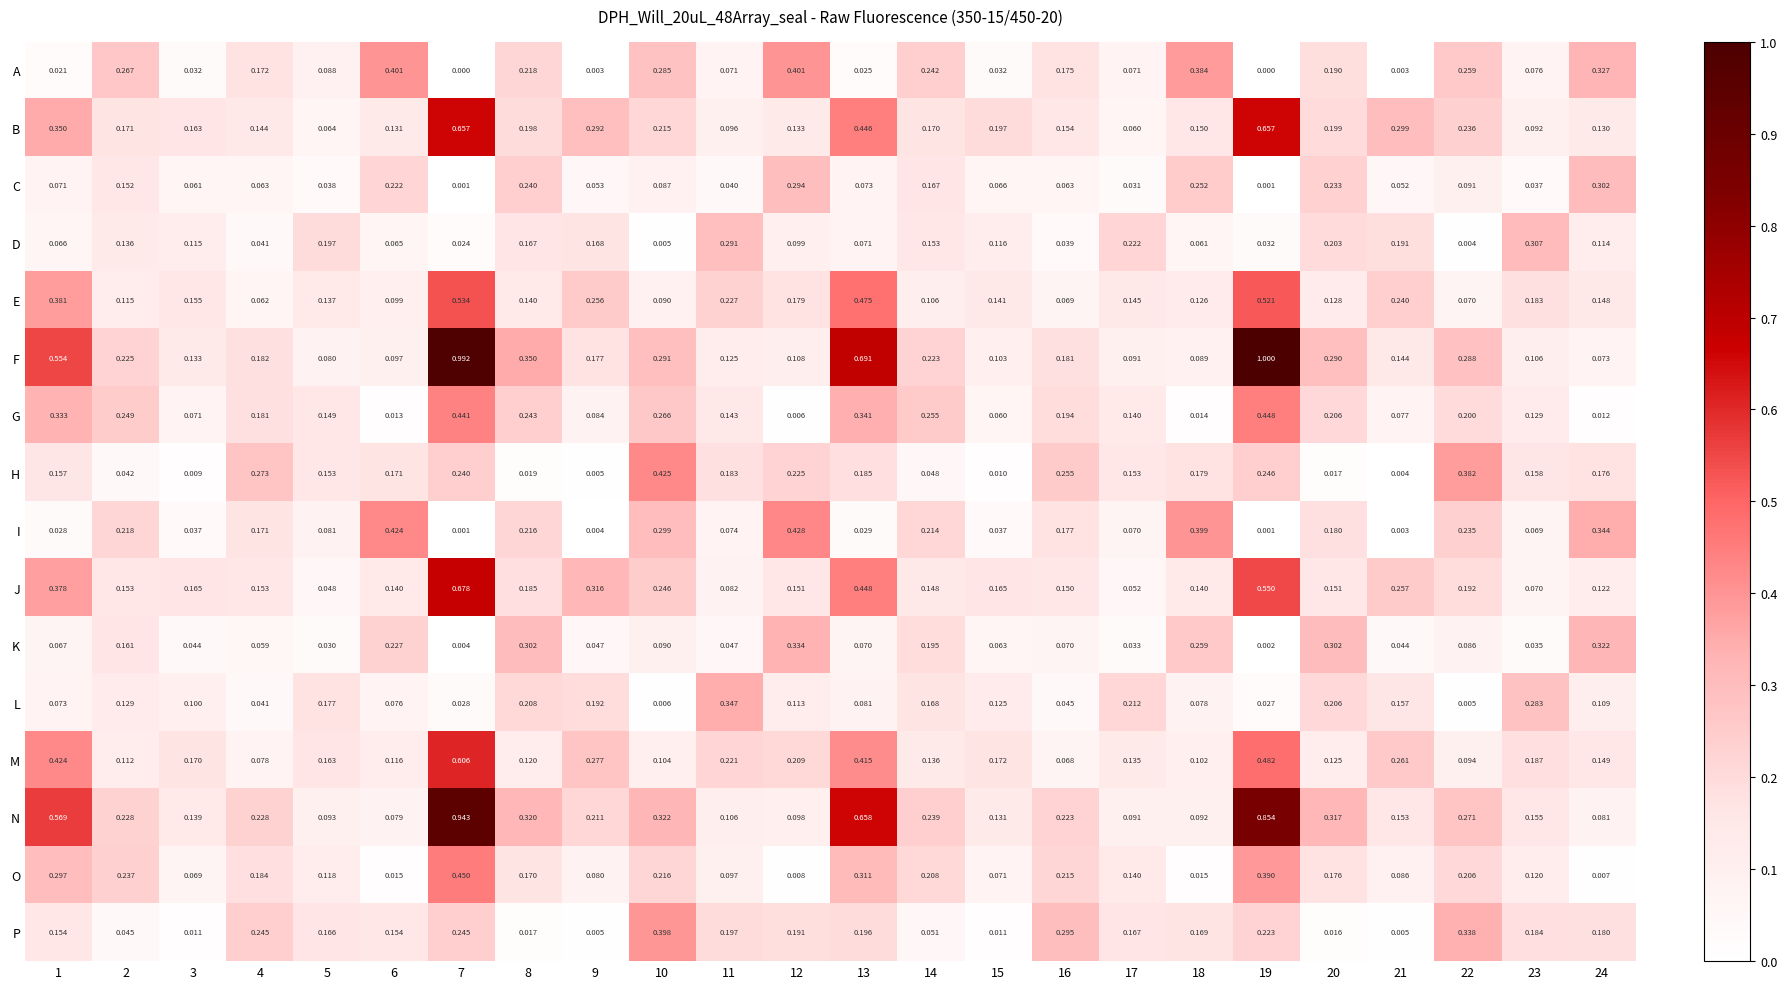

What is the difference between the highest and lowest values at 2?

0.2